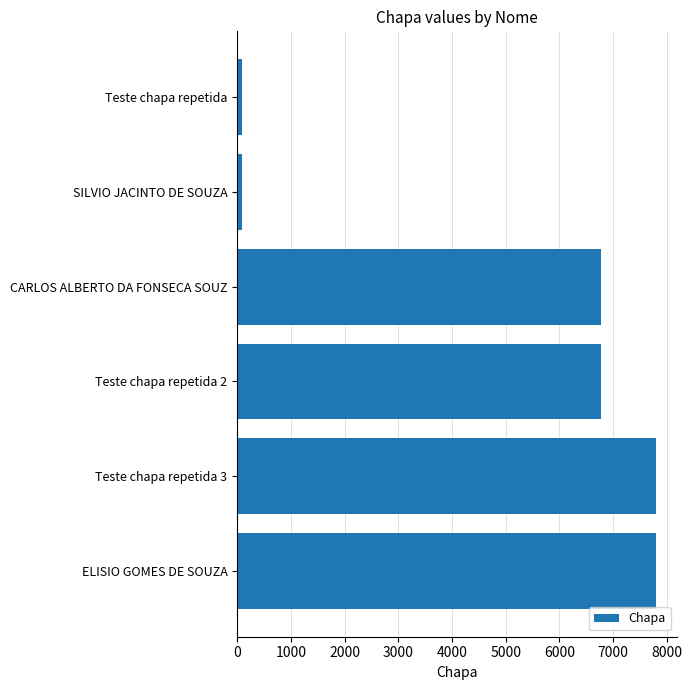

What is the label of the 2nd bar from the bottom?

Teste chapa repetida 3